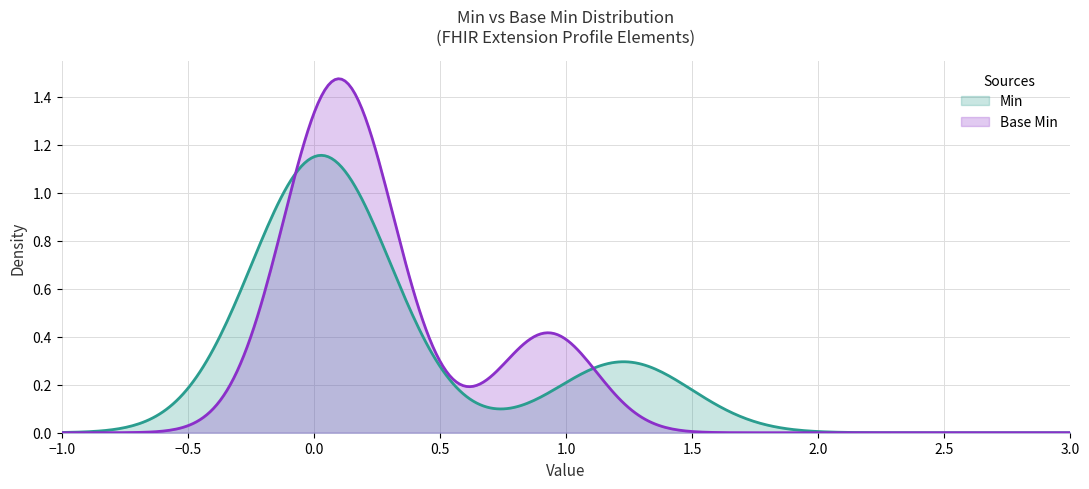

Which series has the widest spread of values?

Base Min